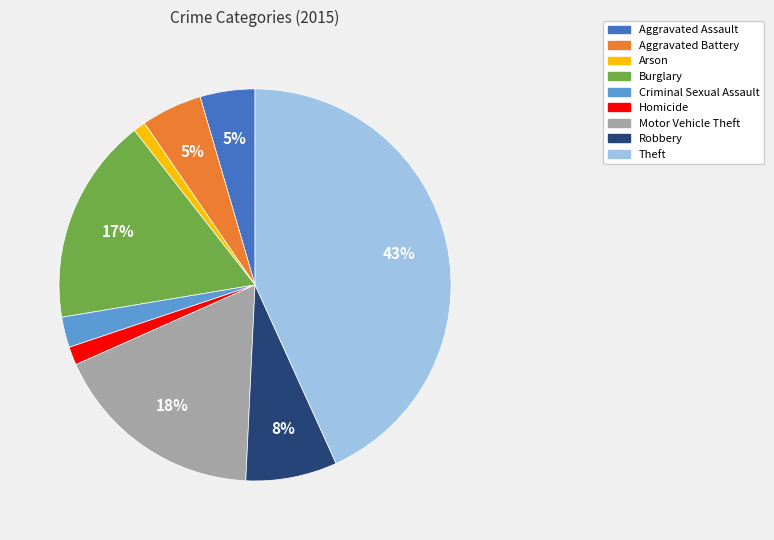

To the nearest percent, what is the combined percentage of Aggravated Assault and Arson?

6%